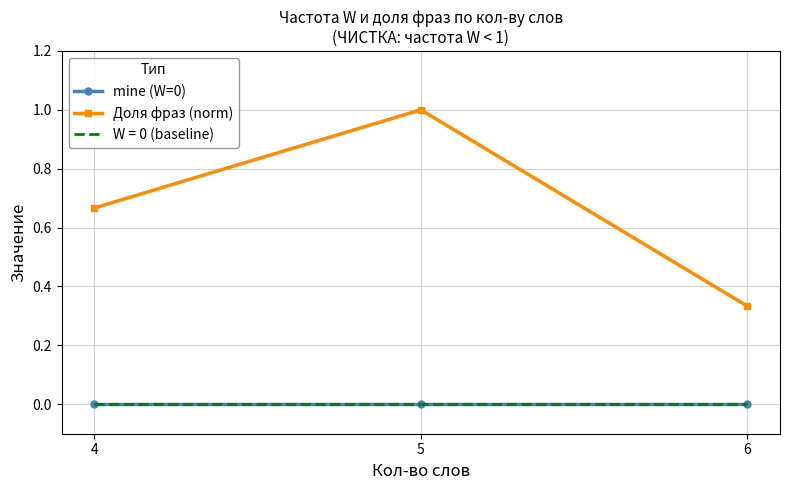

Reading left to right, extract all data points from this chart.

mine (W=0): 4=0.0	5=0.0	6=0.0
Доля фраз (norm): 4=0.7	5=1.0	6=0.3